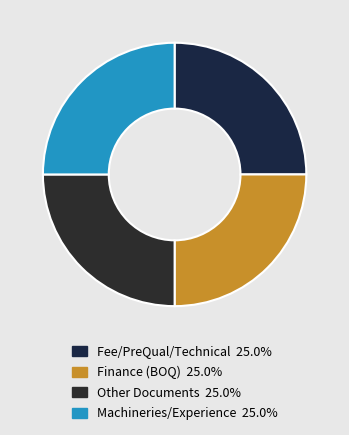

How many segments does this pie chart have?

4